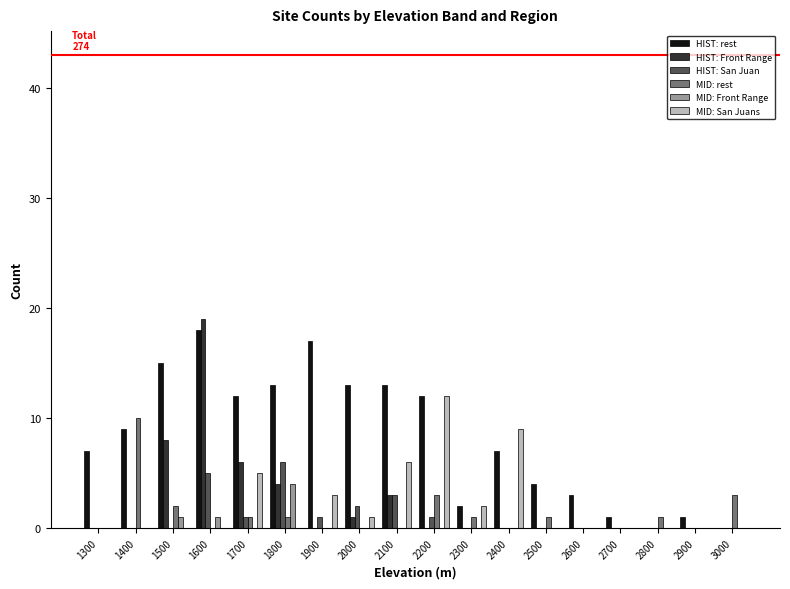

What is the maximum value for MID: Front Range?

4